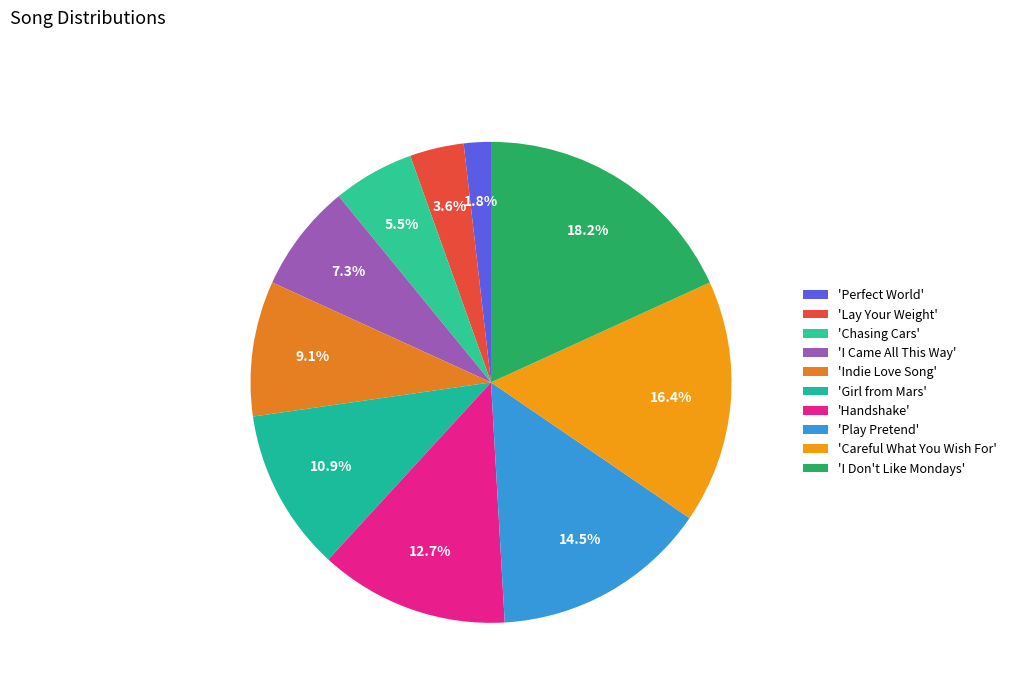

How many slices are in this pie chart?

10